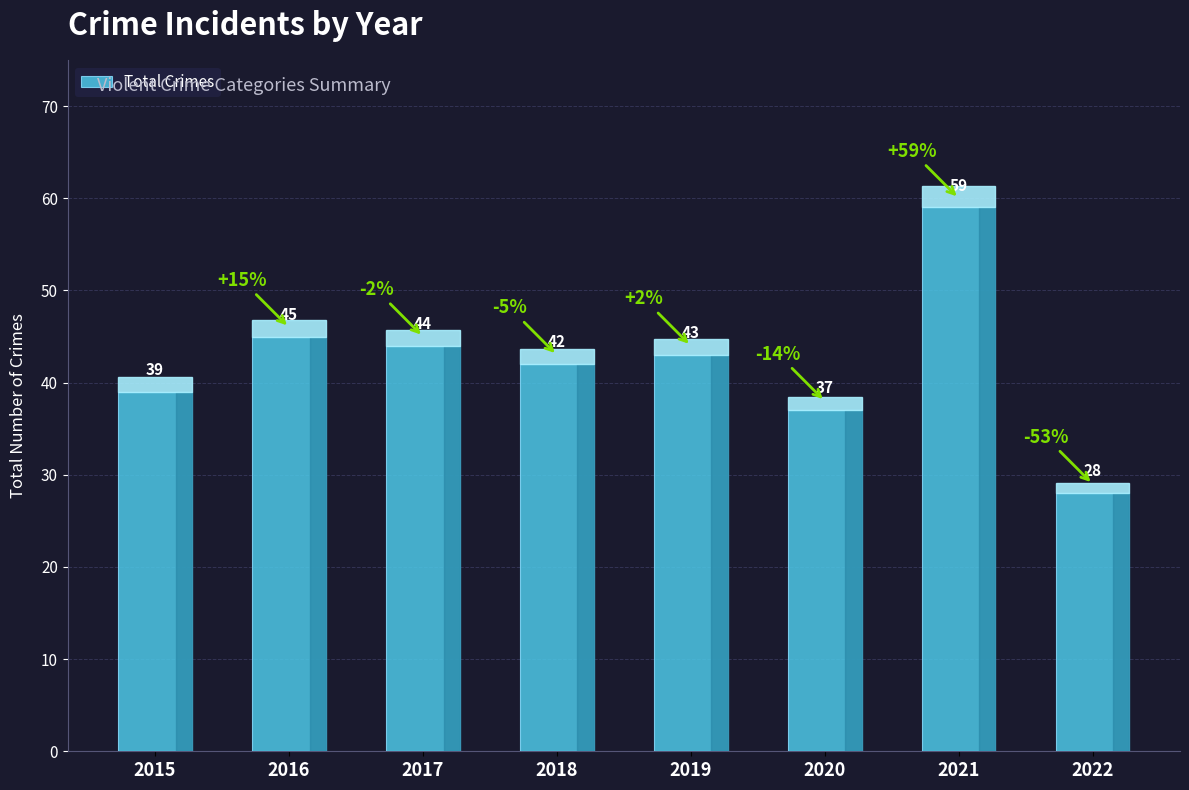

Reading left to right, list all the values displayed in this chart.

39	45	44	42	43	37	59	28